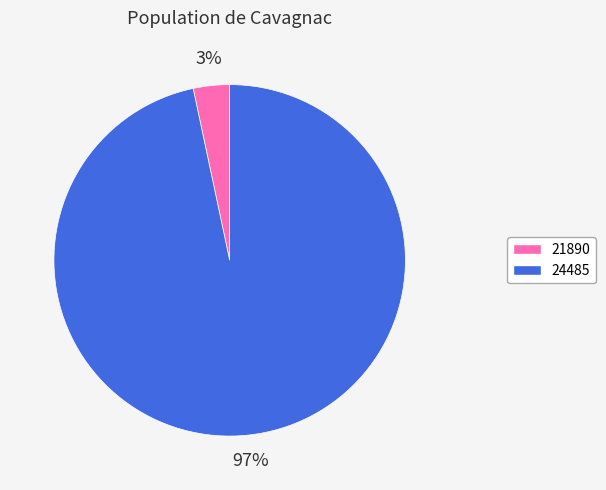

Is it true that 21890 is 3% of the pie?

True